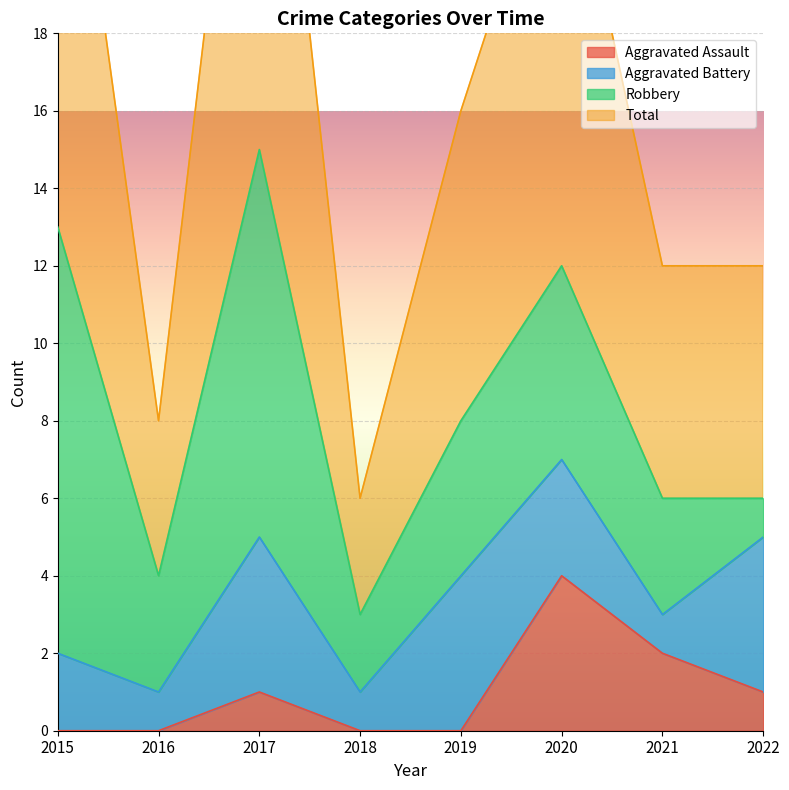

Is it true that Aggravated Assault equals 4 at 2020?

True